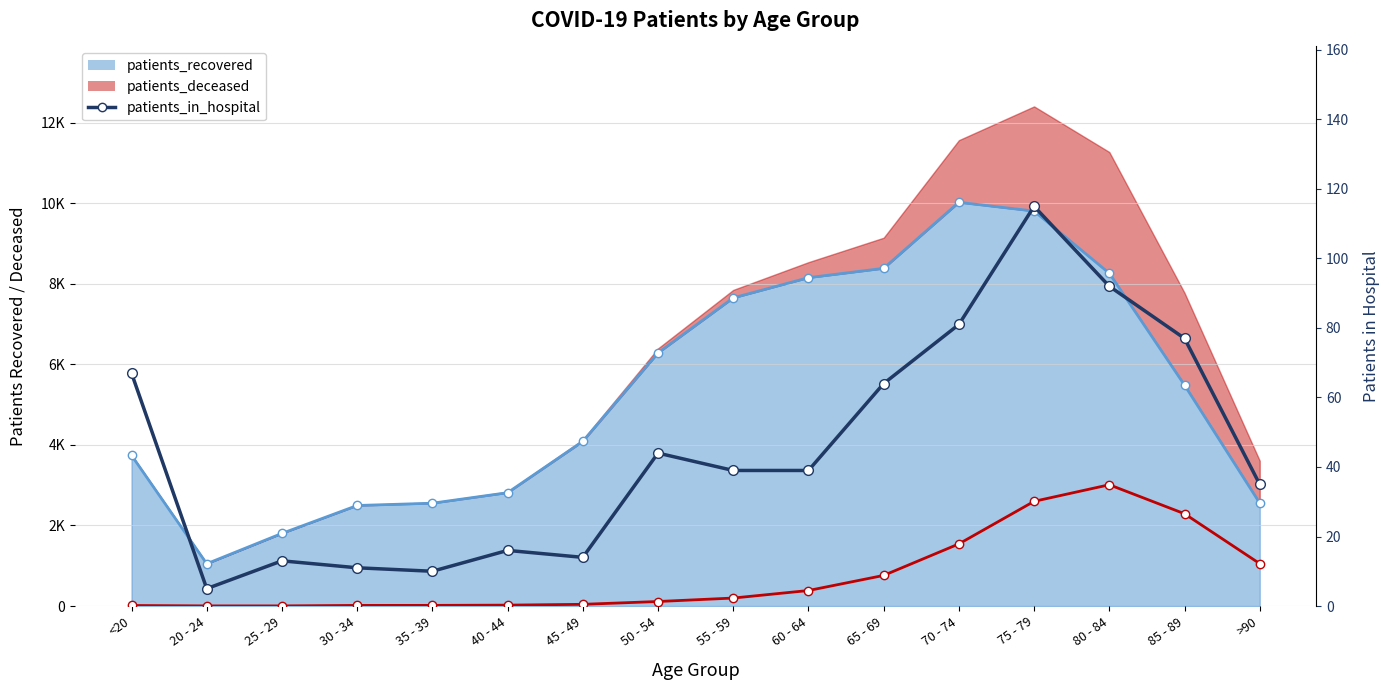

How many points are lower than both their immediate neighbors (excluding endpoints)?

3